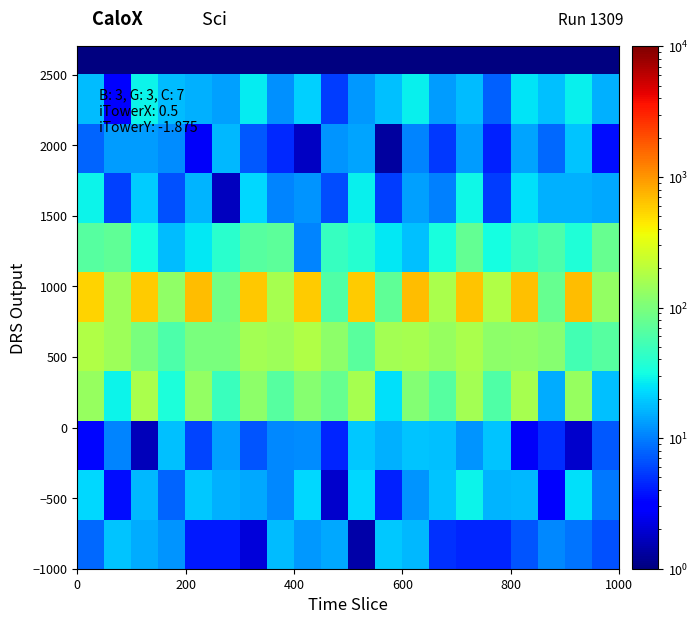

Which category has the lowest value across all series?

11